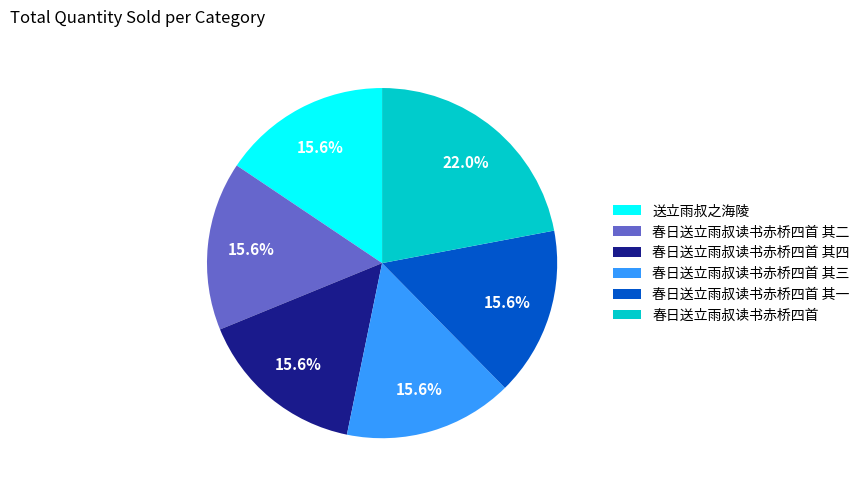

What percentage is NOT represented by 春日送立雨叔读书赤桥四首 其四?

84.4%